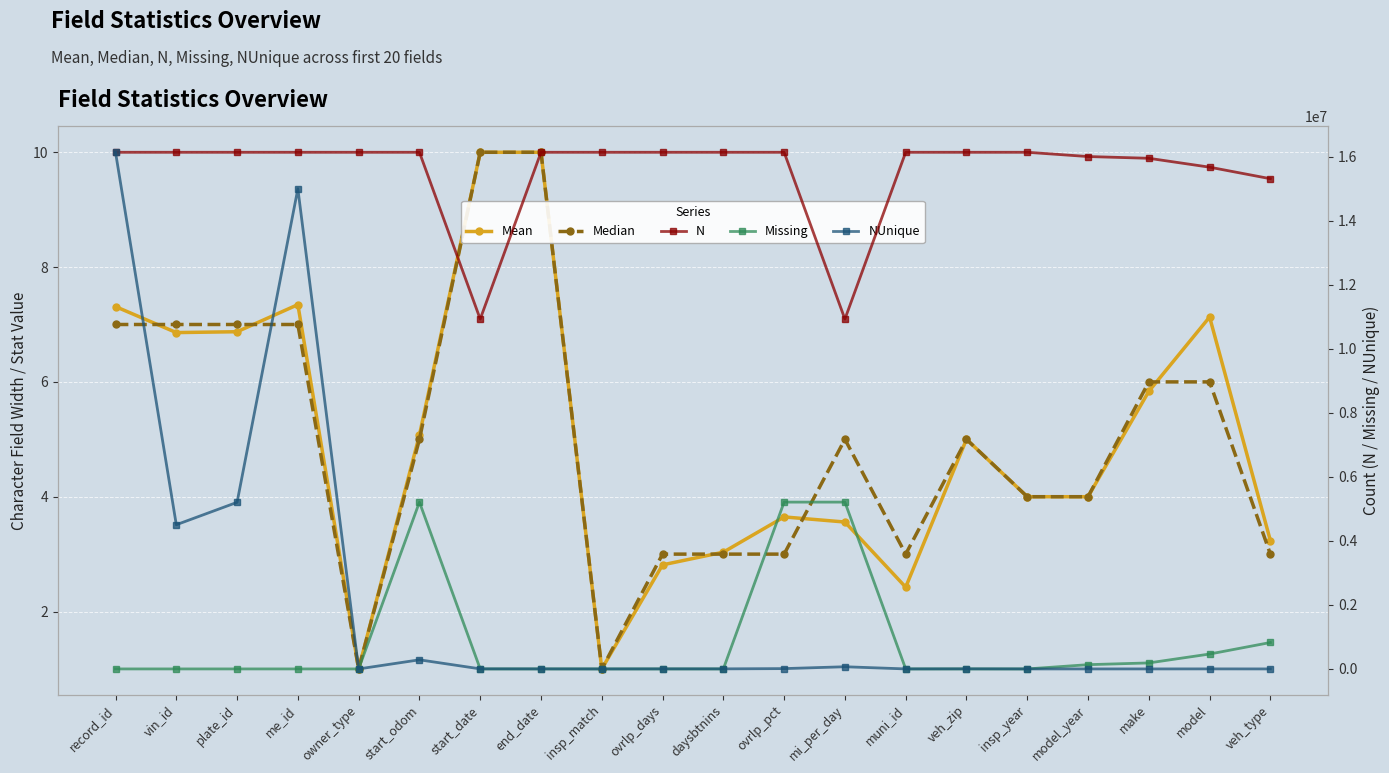

Reading left to right, extract all data points from this chart.

Mean: record_id=7.3	vin_id=6.9	plate_id=6.9	me_id=7.3	owner_type=1.0	start_odom=5.1	start_date=10.0	end_date=10.0	insp_match=1.0	ovrlp_days=2.8	daysbtnins=3.0	ovrlp_pct=3.6	mi_per_day=3.6	muni_id=2.4	veh_zip=5.0	insp_year=4.0	model_year=4.0	make=5.8	model=7.1	veh_type=3.2
Median: record_id=7.0	vin_id=7.0	plate_id=7.0	me_id=7.0	owner_type=1.0	start_odom=5.0	start_date=10.0	end_date=10.0	insp_match=1.0	ovrlp_days=3.0	daysbtnins=3.0	ovrlp_pct=3.0	mi_per_day=5.0	muni_id=3.0	veh_zip=5.0	insp_year=4.0	model_year=4.0	make=6.0	model=6.0	veh_type=3.0
N: record_id=16145383.0	vin_id=16145383.0	plate_id=16145383.0	me_id=16145383.0	owner_type=16145383.0	start_odom=16145383.0	start_date=10932269.0	end_date=16145383.0	insp_match=16145383.0	ovrlp_days=16145383.0	daysbtnins=16145383.0	ovrlp_pct=16145383.0	mi_per_day=10932269.0	muni_id=16145383.0	veh_zip=16145383.0	insp_year=16145383.0	model_year=16012224.0	make=15957661.0	model=15679772.0	veh_type=15319342.0
Missing: record_id=0.0	vin_id=0.0	plate_id=0.0	me_id=0.0	owner_type=0.0	start_odom=5213114.0	start_date=0.0	end_date=0.0	insp_match=0.0	ovrlp_days=0.0	daysbtnins=0.0	ovrlp_pct=5213114.0	mi_per_day=5213114.0	muni_id=0.0	veh_zip=0.0	insp_year=0.0	model_year=133159.0	make=187722.0	model=465611.0	veh_type=826041.0
NUnique: record_id=16145383.0	vin_id=4505838.0	plate_id=5206546.0	me_id=15005642.0	owner_type=2.0	start_odom=284874.0	start_date=2160.0	end_date=1484.0	insp_match=2.0	ovrlp_days=1804.0	daysbtnins=2166.0	ovrlp_pct=9991.0	mi_per_day=68104.0	muni_id=352.0	veh_zip=2943.0	insp_year=6.0	model_year=34.0	make=236.0	model=1362.0	veh_type=6.0